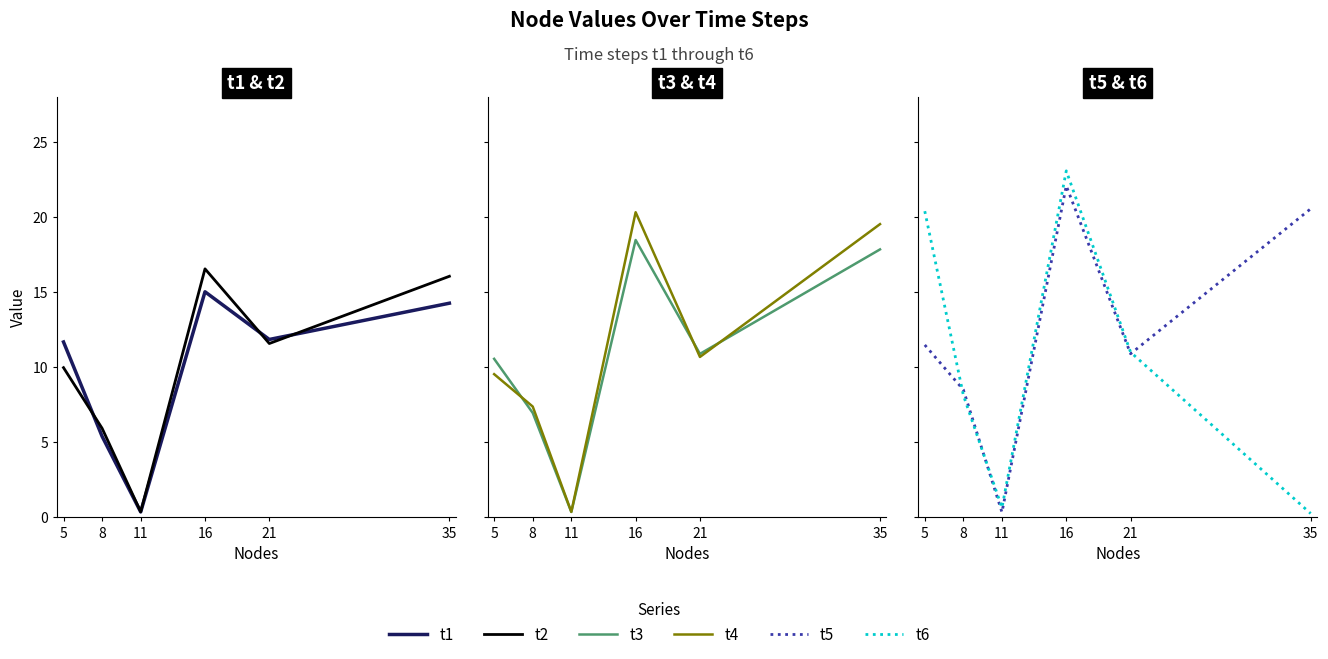

How many lines are shown in the chart?

6